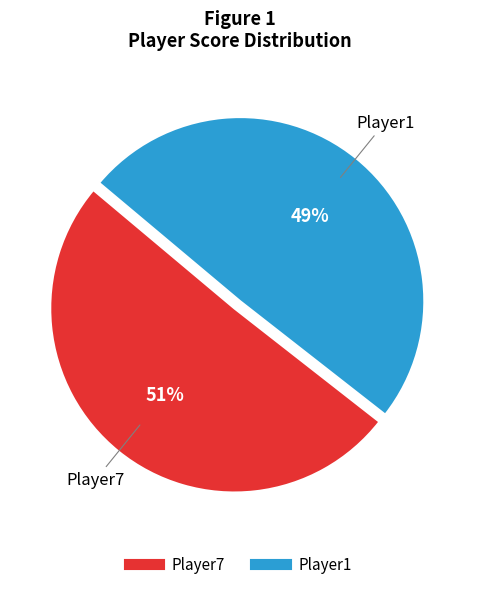

How many segments does this pie chart have?

2